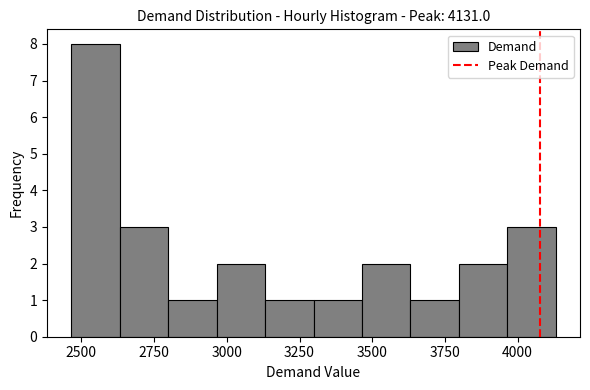

Around what value on the x-axis is the tallest bar? Give the approximate position of its centre, as read against the axis.

2550